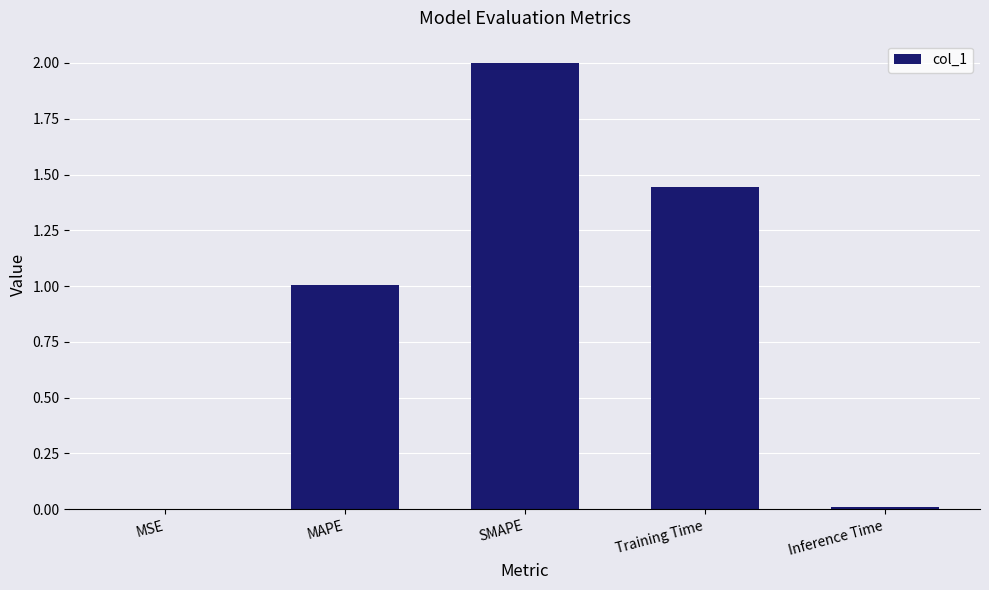

Are the bars horizontal?

No